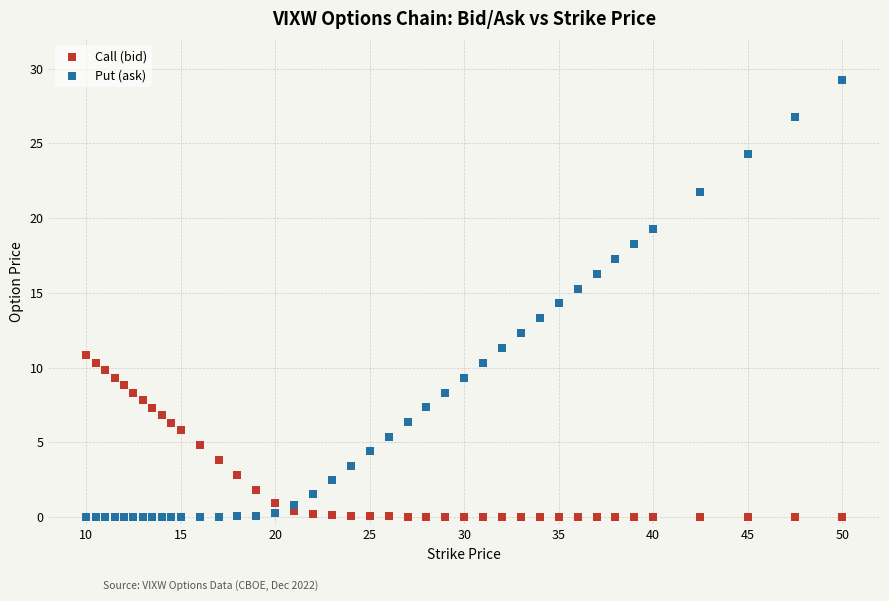

Which series has the widest spread of Y values?

Put (ask)